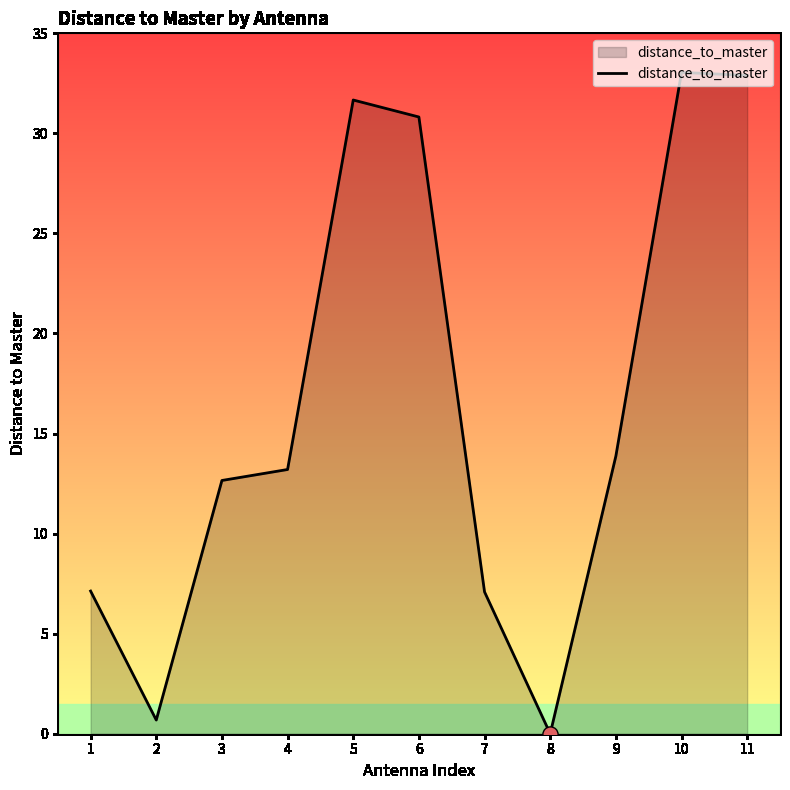

What is the change in value from 3 to 9?

+1.2